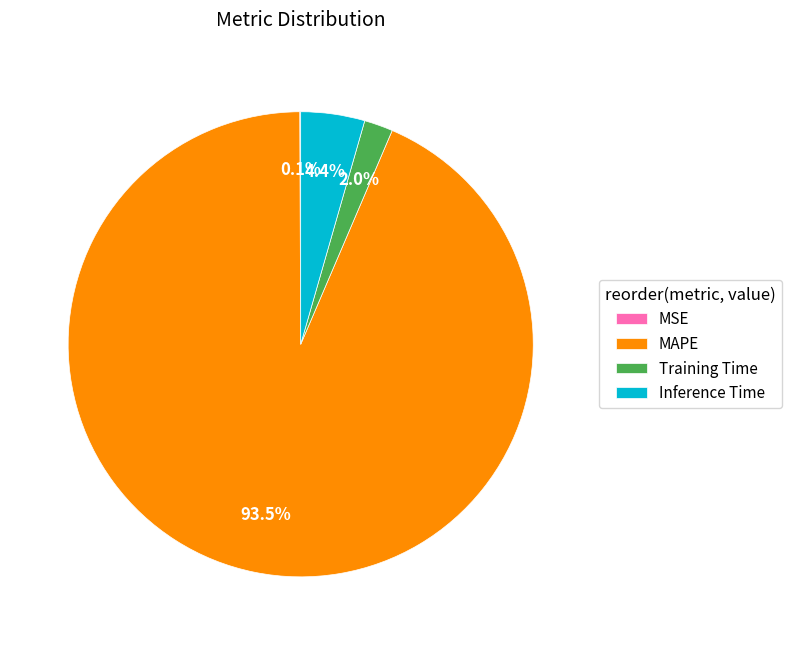

To the nearest percent, what is the average slice percentage?

25%